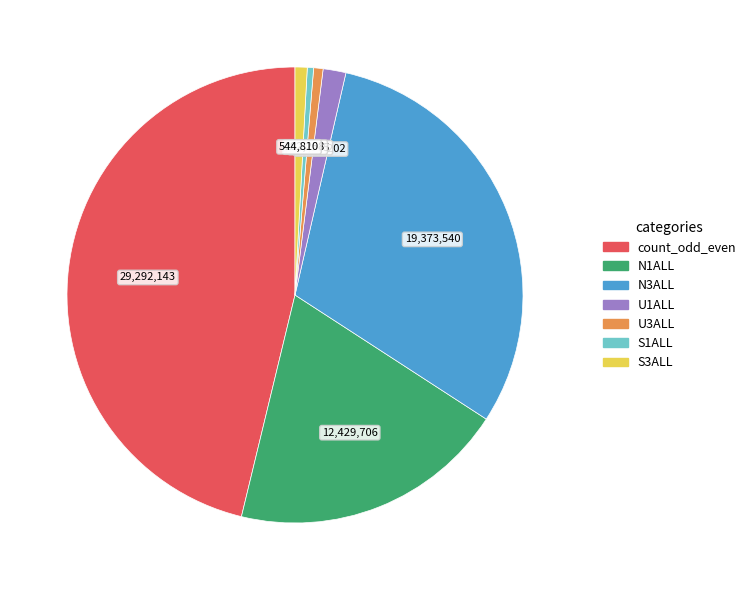

What is the largest slice in the pie chart?

count_odd_even